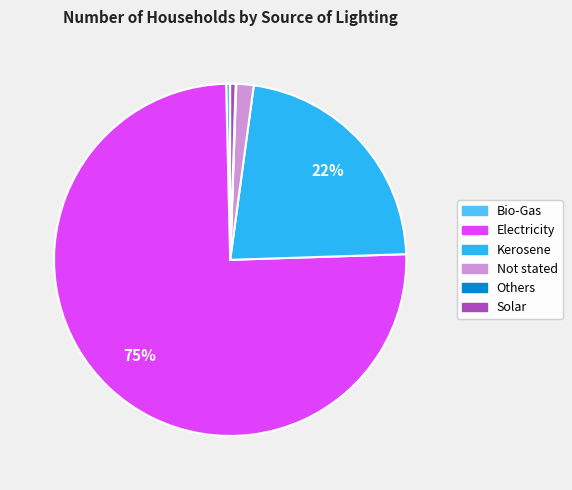

Does Kerosene represent more than half of the total?

No